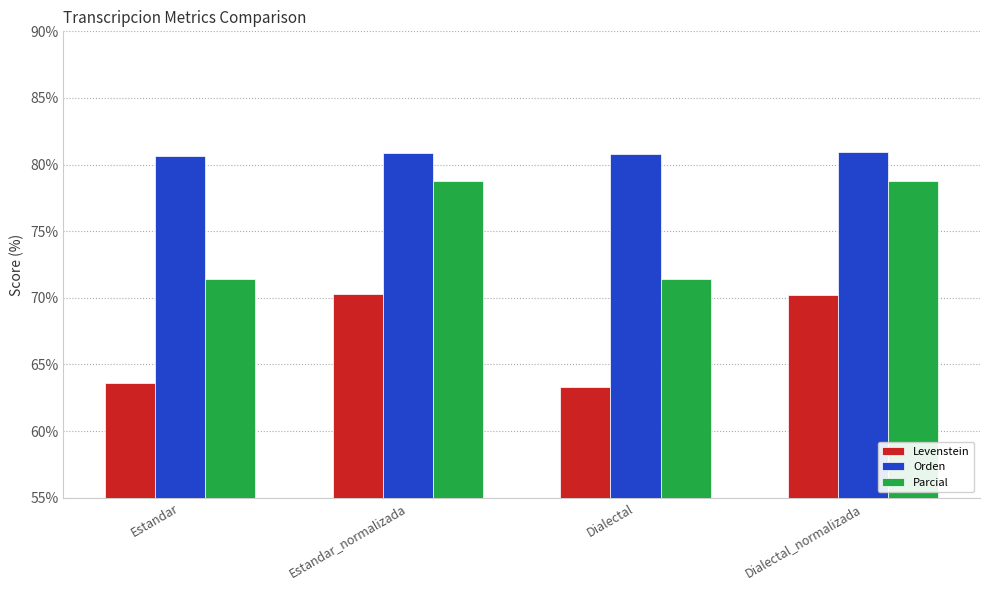

Rank the series by their average value, from lowest to highest.

Levenstein, Parcial, Orden